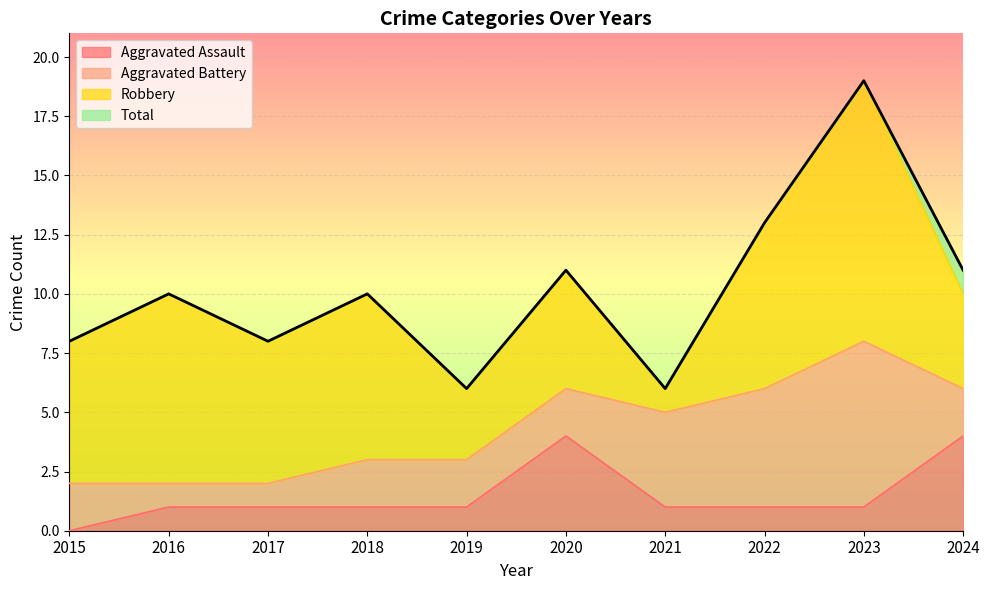

What are all the series names shown in the legend?

Aggravated Assault, Aggravated Battery, Robbery, Total